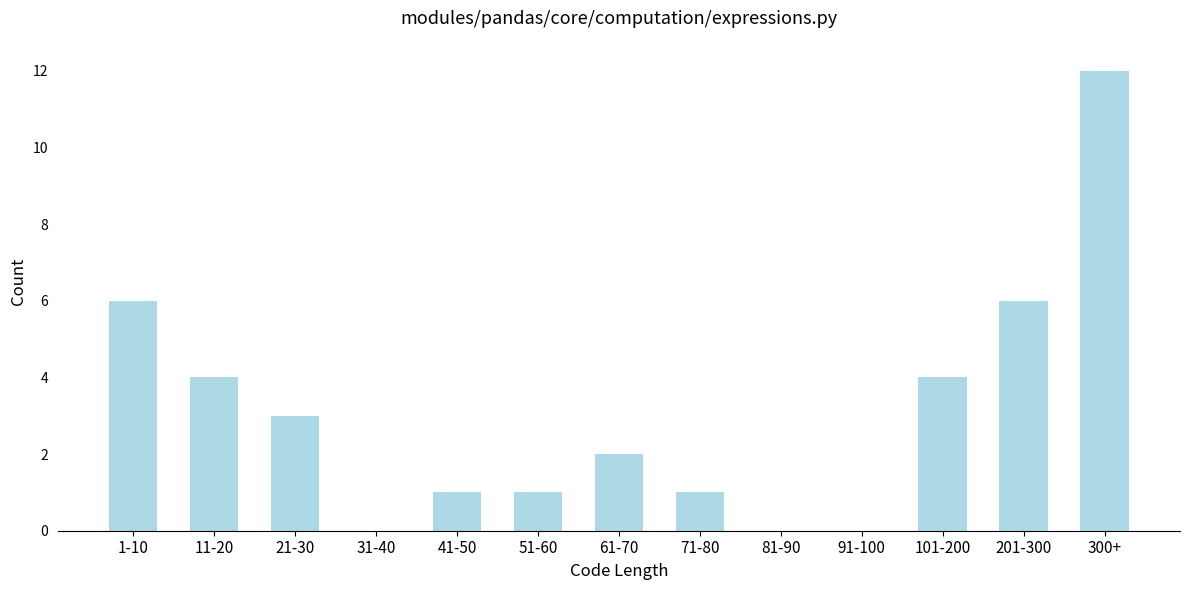

Reading right to left, what are all the values shown in this chart?

300+=12	201-300=6	101-200=4	91-100=0	81-90=0	71-80=1	61-70=2	51-60=1	41-50=1	31-40=0	21-30=3	11-20=4	1-10=6